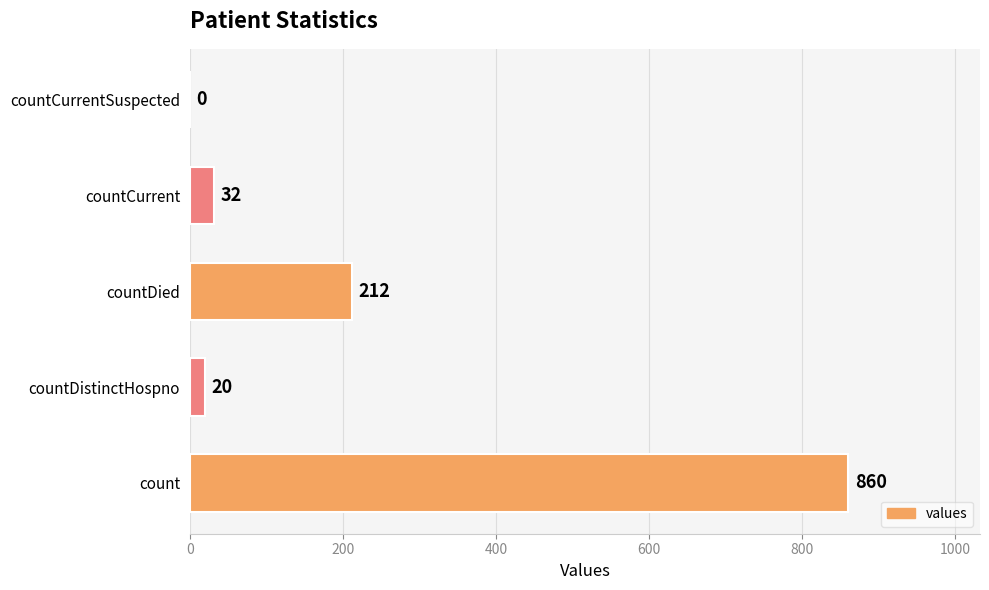

What is the maximum value shown in the chart?

860